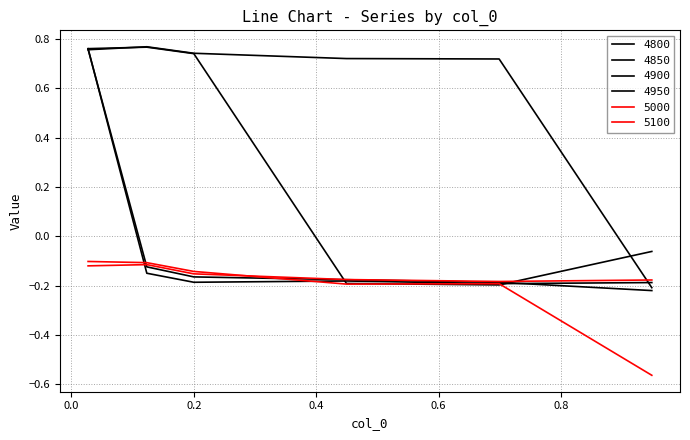

At which category is the sum across all series the highest?

0.0273972602739726